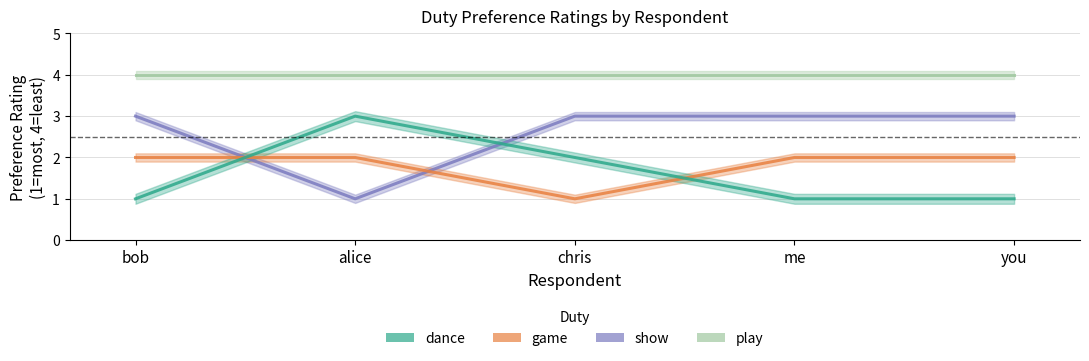

What is the label of the 2nd point from the right?

me